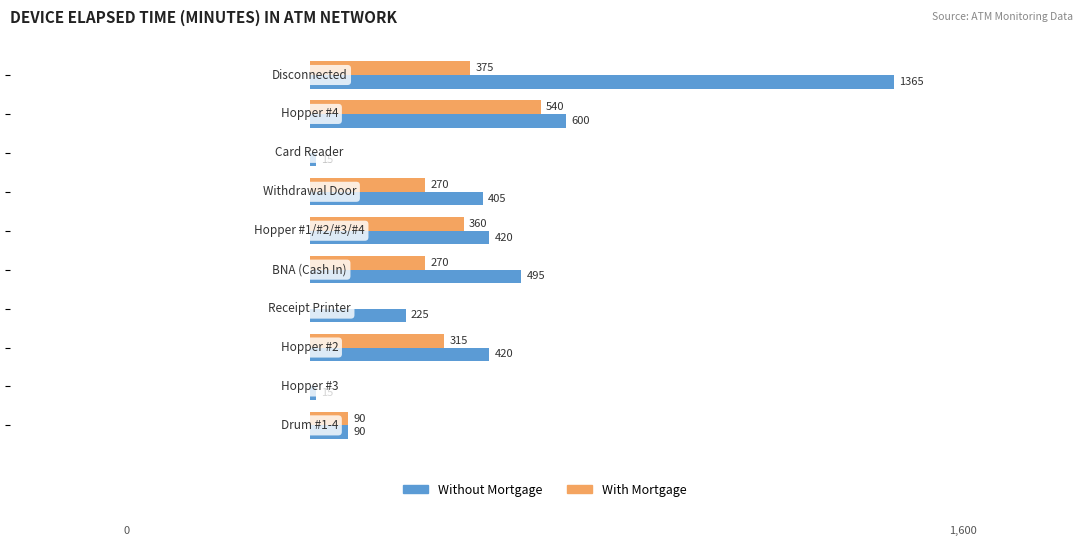

Which series has the largest total across all categories?

Without Mortgage